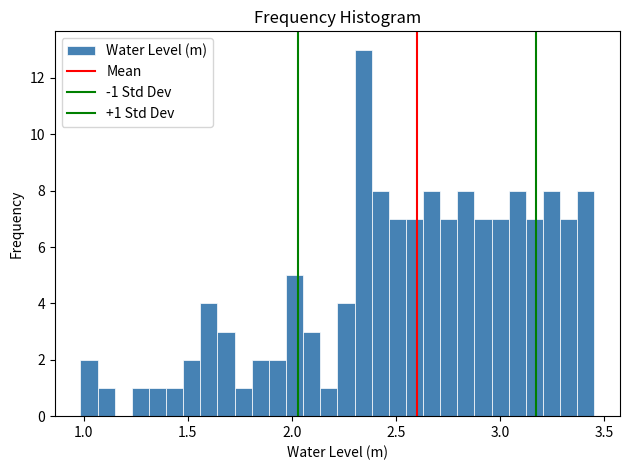

Read against the x-axis, roughly where is the centre of the tallest bar?

2.35